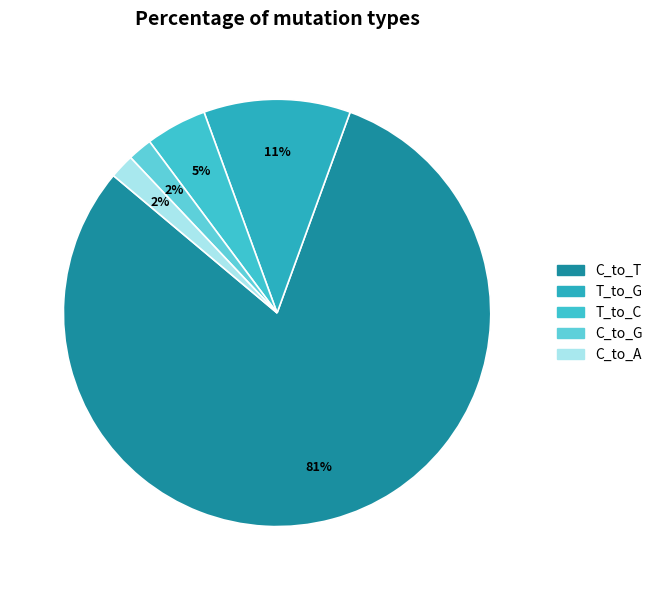

How many segments does this pie chart have?

5